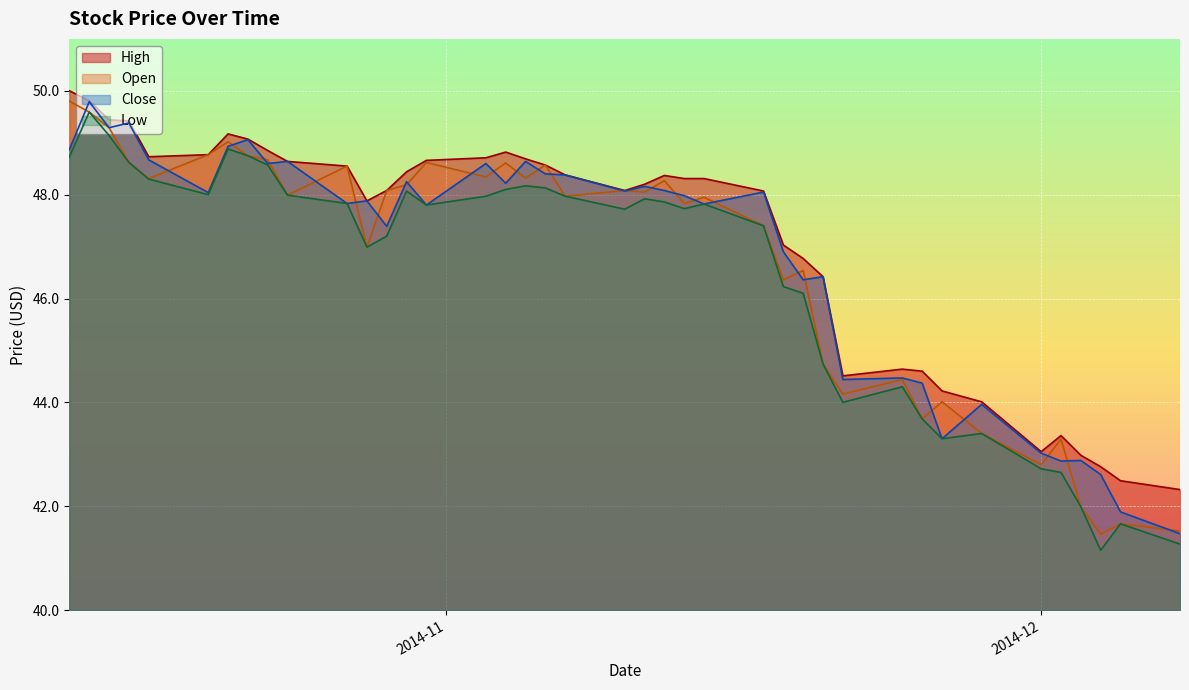

What is the sum of the High values at 2014-11-06 and 2014-11-24?

93.2